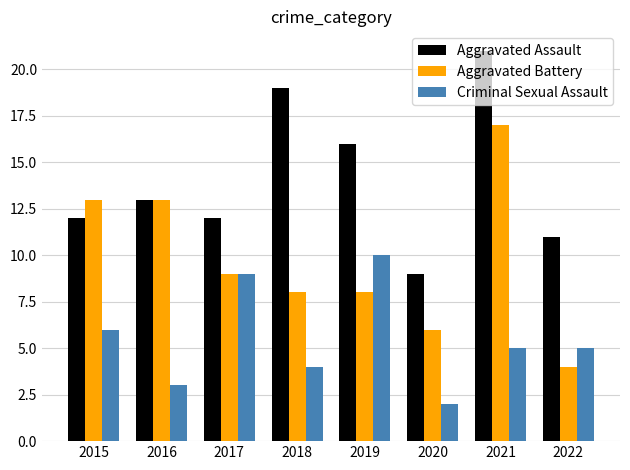

What is the difference between the second highest and minimum values in the Aggravated Battery series?

9